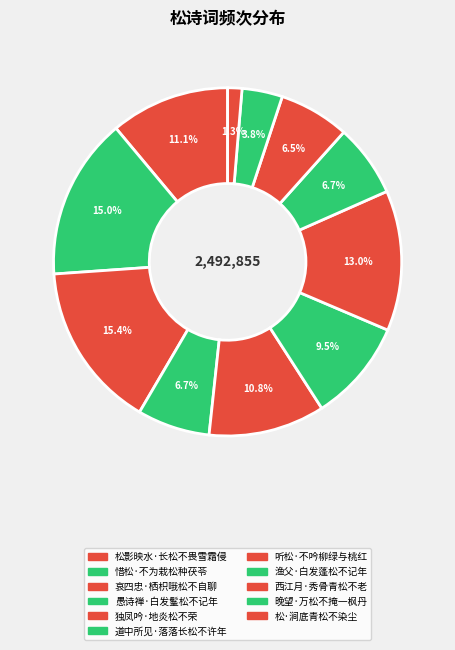

Between 松影映水·长松不畏雪霜侵 and 愚诗禅·白发髼松不记年, which is larger?

松影映水·长松不畏雪霜侵